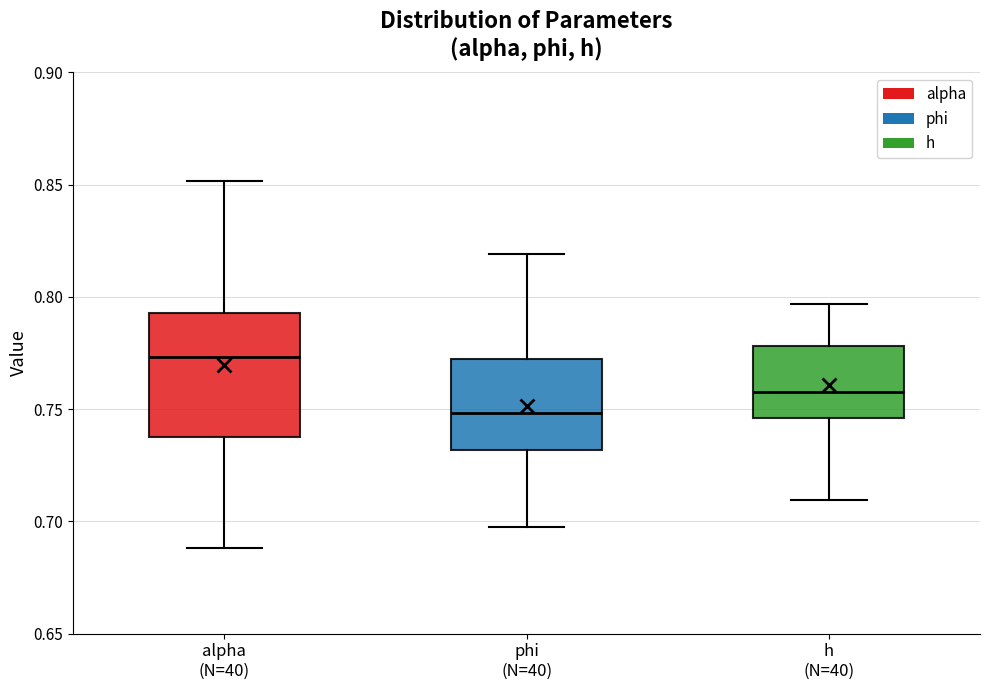

Comparing the boxes themselves (not the whiskers), which one is the tallest?

alpha (N=40)